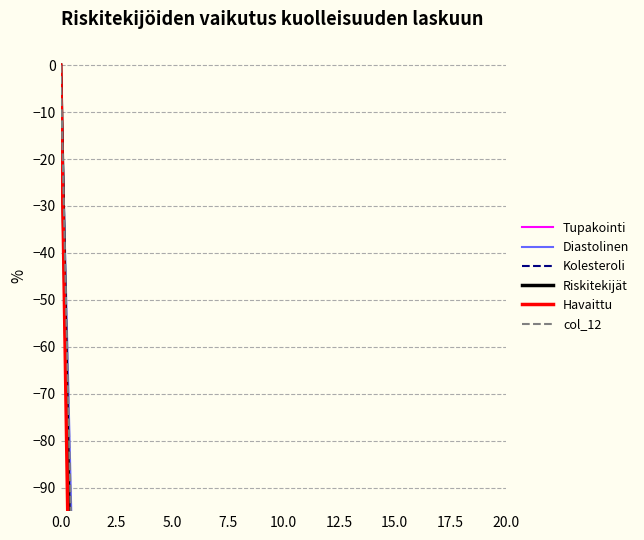

Which series changed the most between 15.0 and 13?

Riskitekijät